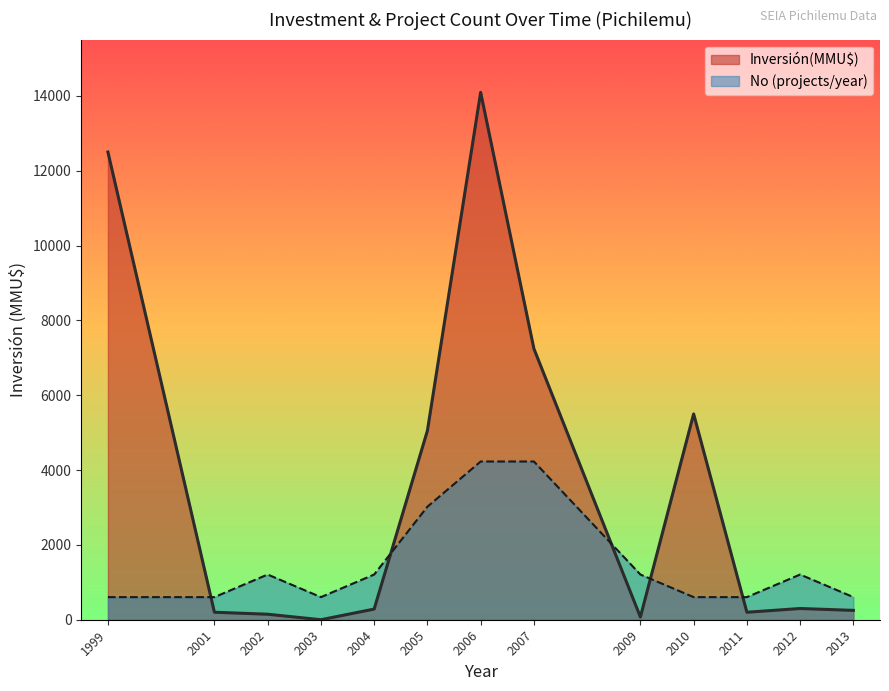

What is the lowest value of the No (projects/year) series?

604.1